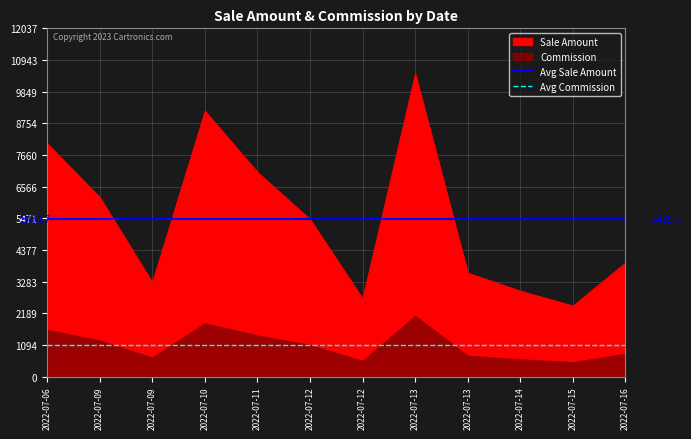

Rank the series by their average value, from lowest to highest.

Avg Commission, Avg Sale Amount